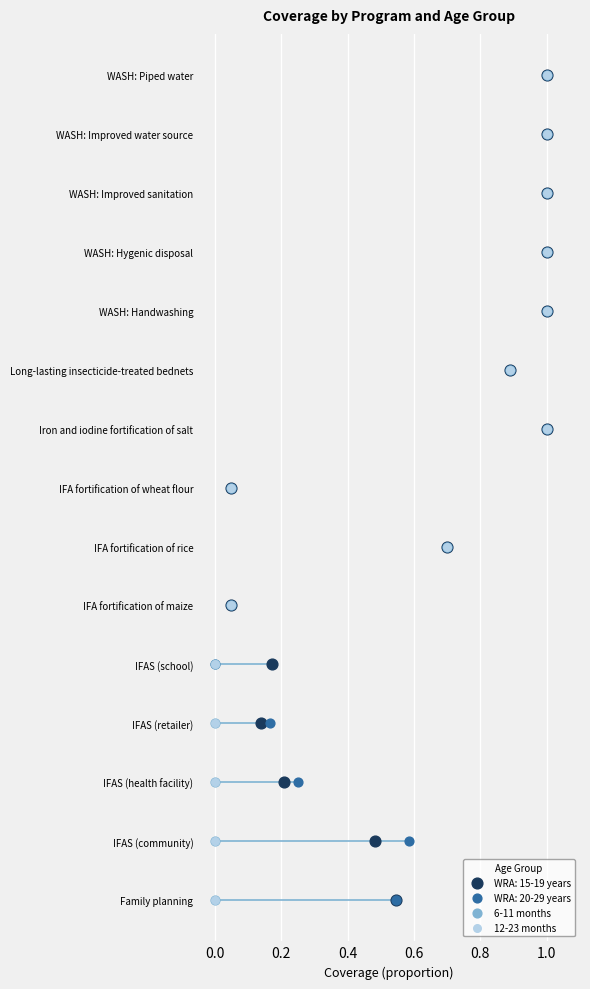

Which series has the widest spread of Y values?

6-11 months